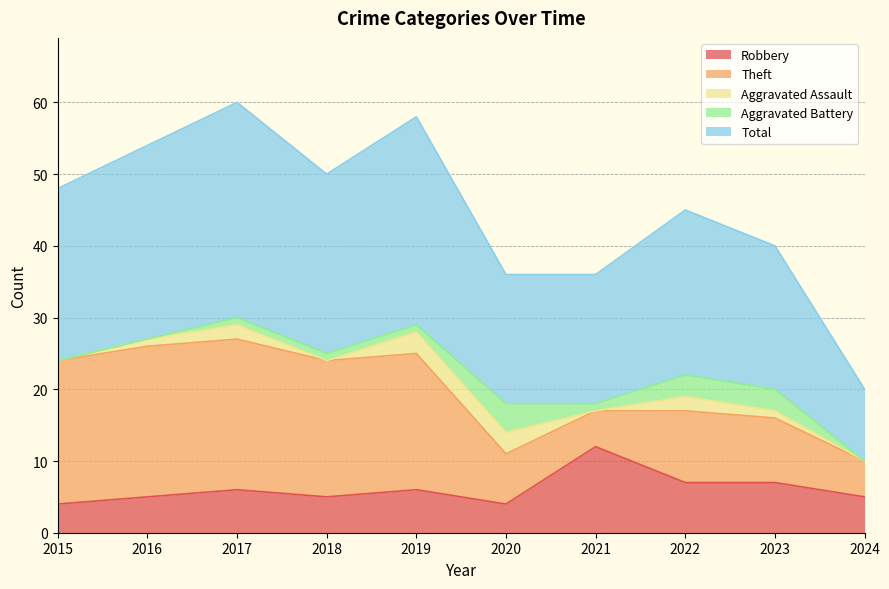

Reading right to left, what are all the values shown in this chart?

Robbery: 2024=5	2023=7	2022=7	2021=12	2020=4	2019=6	2018=5	2017=6	2016=5	2015=4
Theft: 2024=5	2023=9	2022=10	2021=5	2020=7	2019=19	2018=19	2017=21	2016=21	2015=20
Aggravated Assault: 2024=0	2023=1	2022=2	2021=0	2020=3	2019=3	2018=0	2017=2	2016=1	2015=0
Aggravated Battery: 2024=0	2023=3	2022=3	2021=1	2020=4	2019=1	2018=1	2017=1	2016=0	2015=0
Total: 2024=10	2023=20	2022=23	2021=18	2020=18	2019=29	2018=25	2017=30	2016=27	2015=24